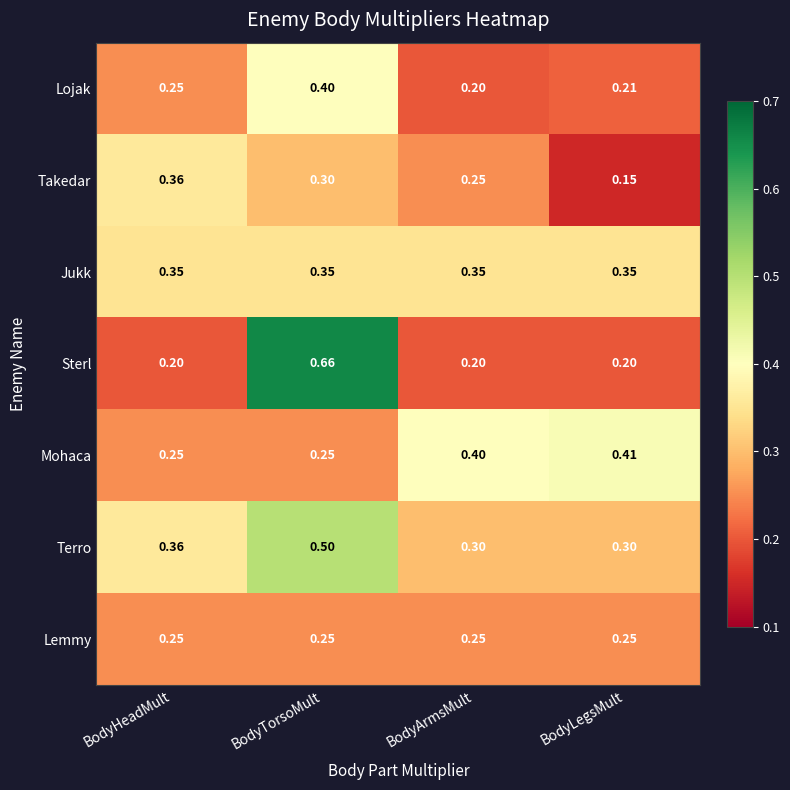

Between BodyTorsoMult and BodyArmsMult, which series saw the biggest shift?

Sterl